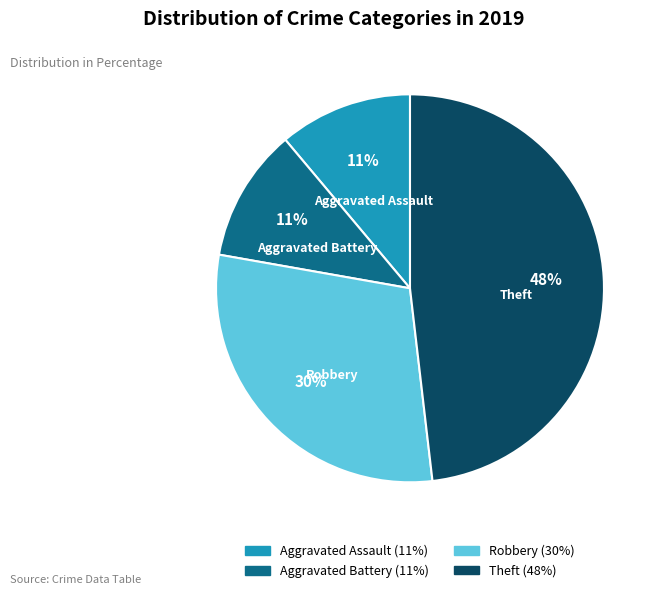

To the nearest percent, what percentage of the pie is Theft?

48%